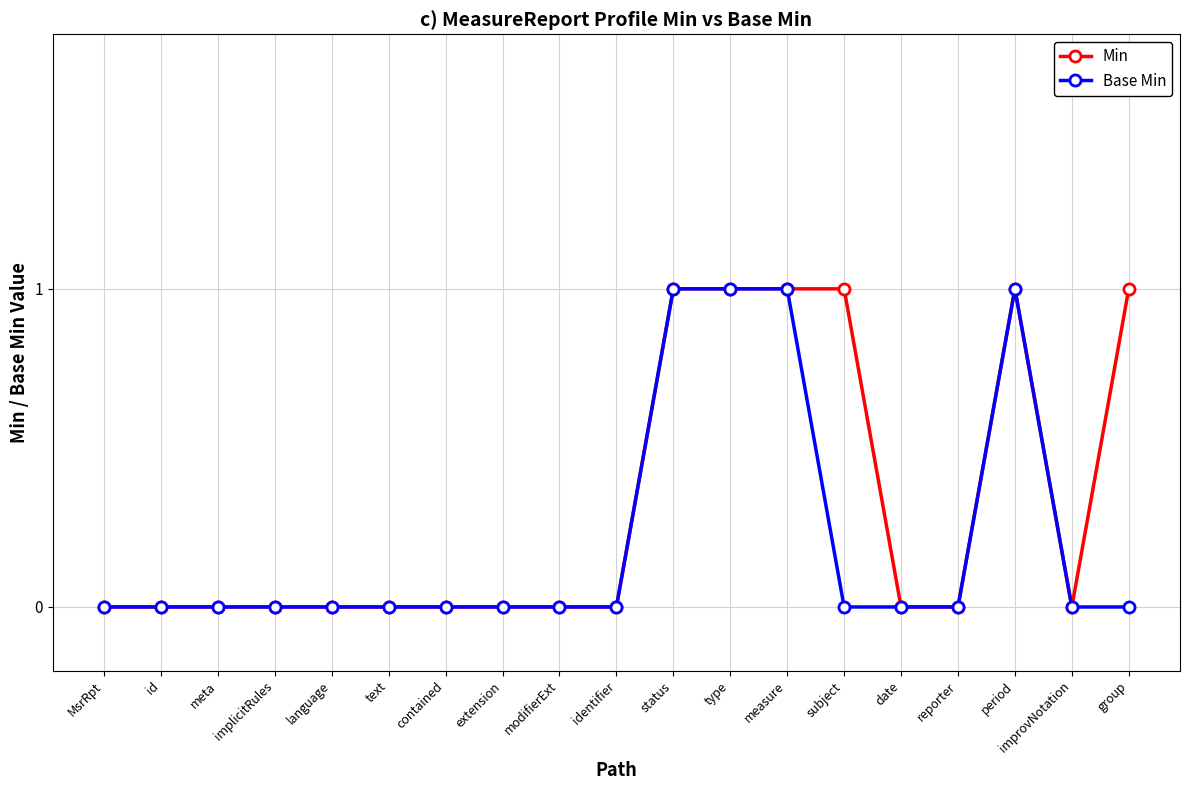

True or false: Min has more than 0 points higher than both neighbors.

True